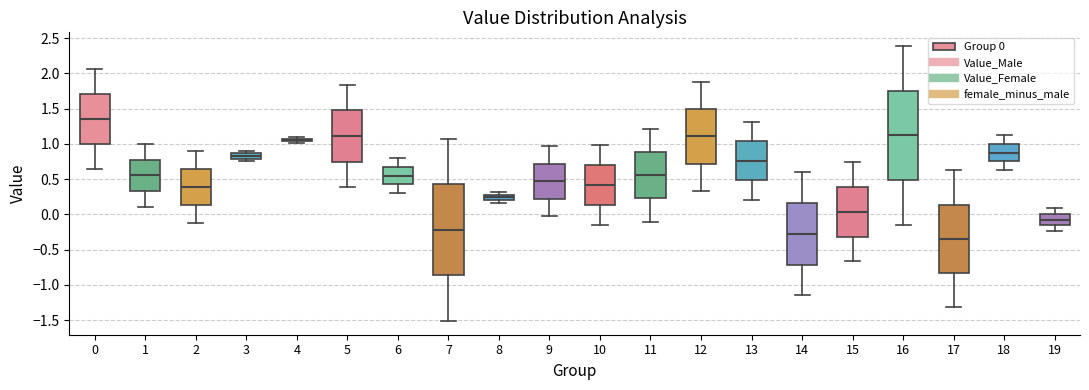

Which box has the lowest median line?

17